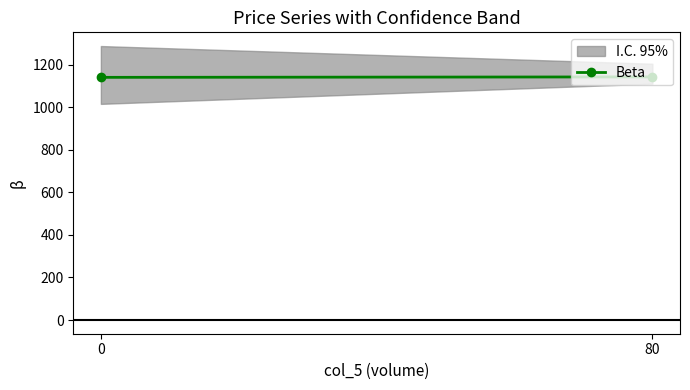

Is it true that the value at 0 is 1139.9?

True